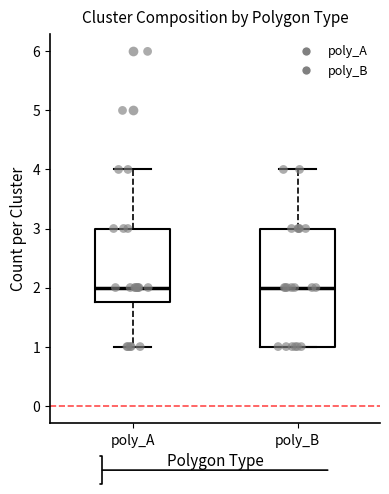

Where does the upper whisker of the box for poly_A end on the y-axis? The values are not printed on the chart, so give them approximately, as read against the axis.

4.0